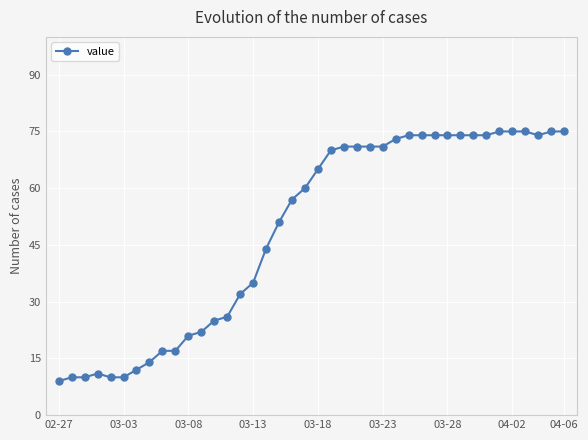

What is the sum of all values?

1952